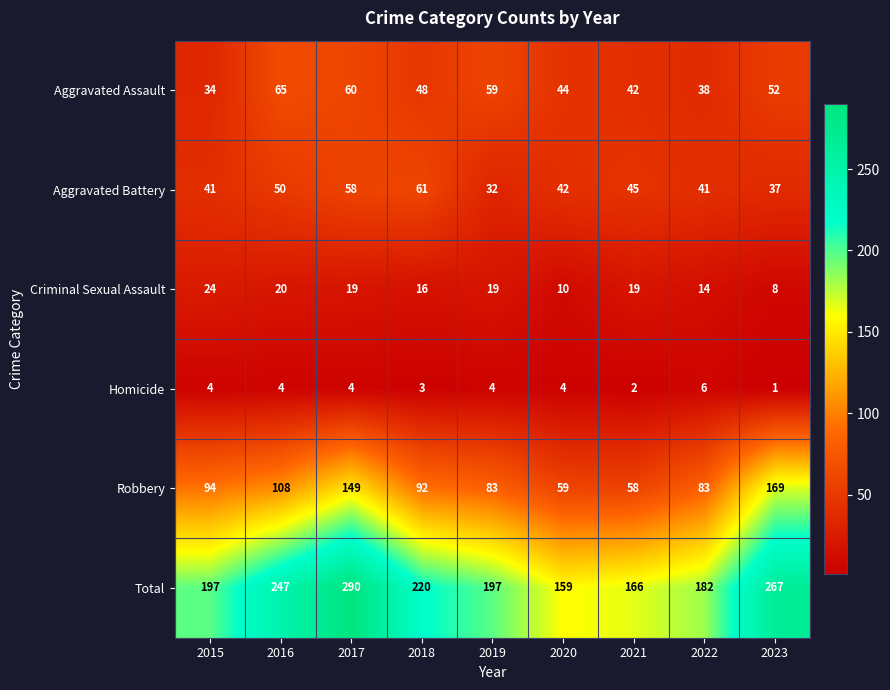

What is the difference between the highest and lowest values at 2022?

176